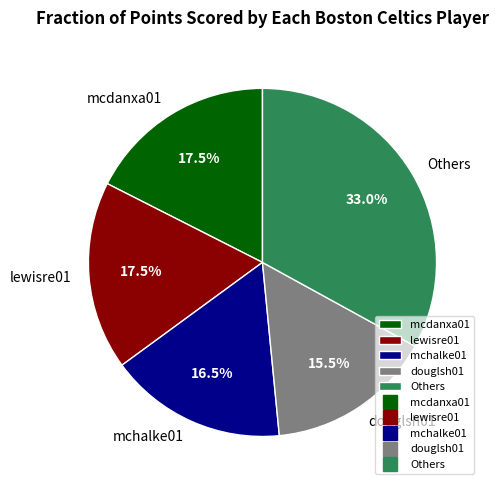

Does lewisre01 represent more than half of the total?

No